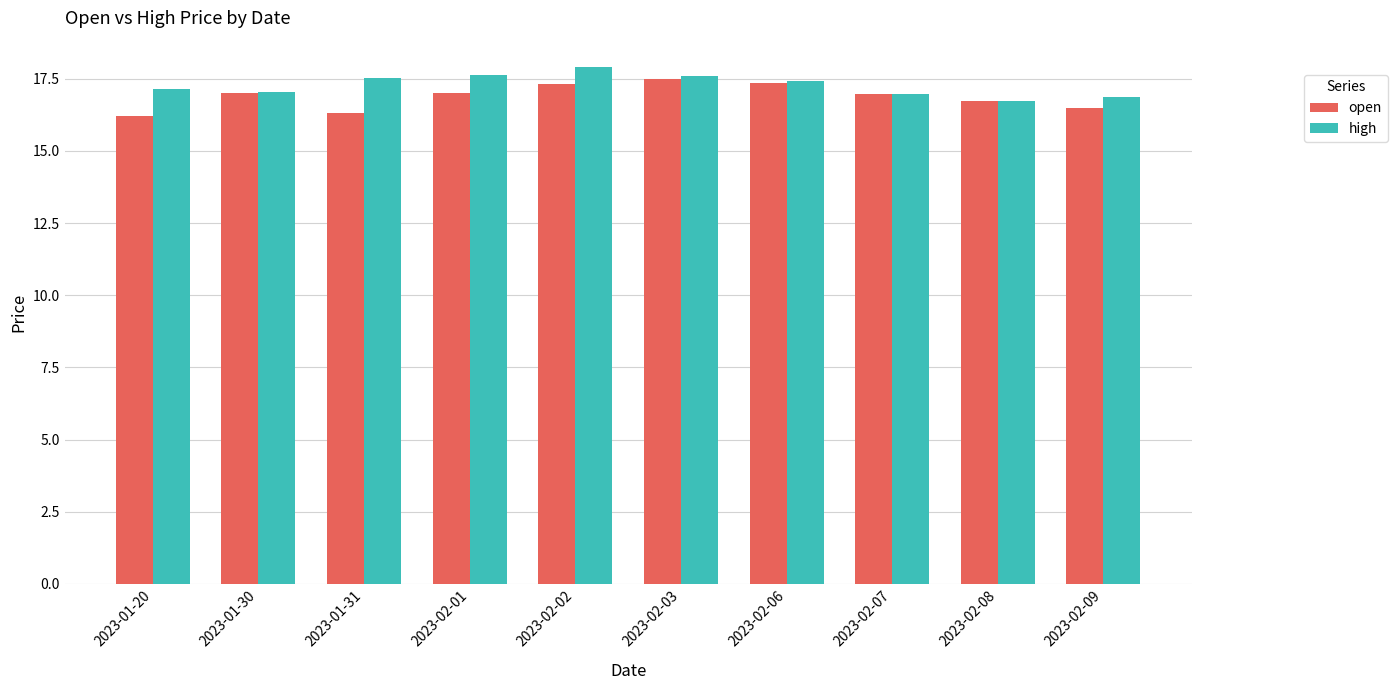

What is the maximum value shown in the chart?

17.9